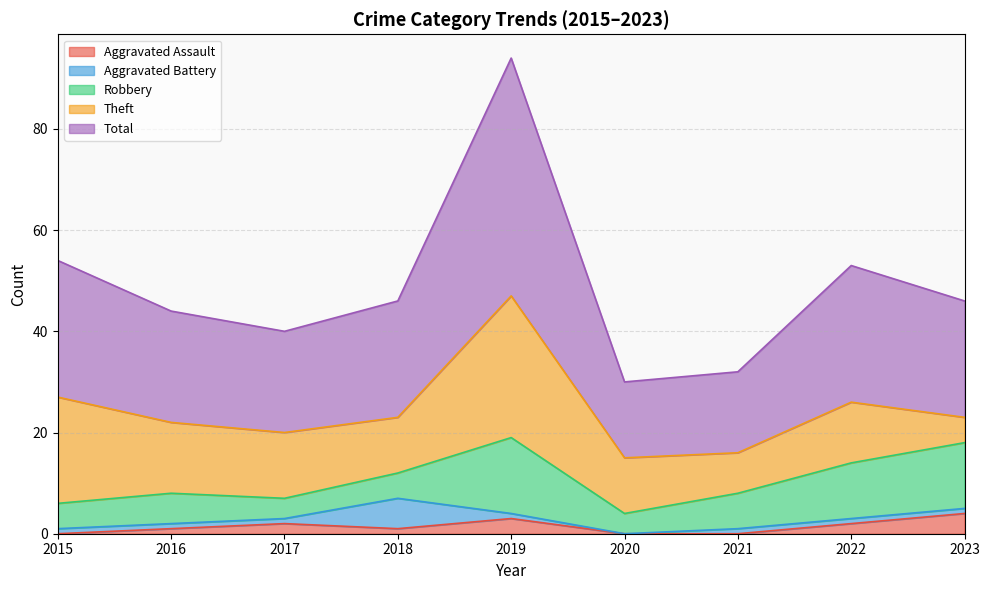

True or false: Total has a value of 30 at 2019.

False